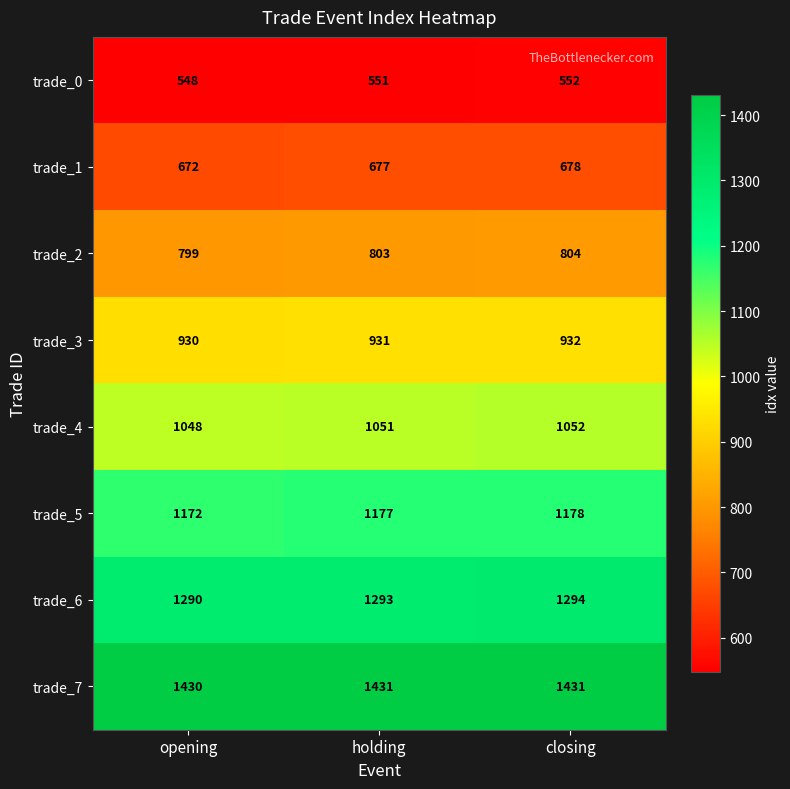

Is it true that trade_6 equals 2106 at opening?

False